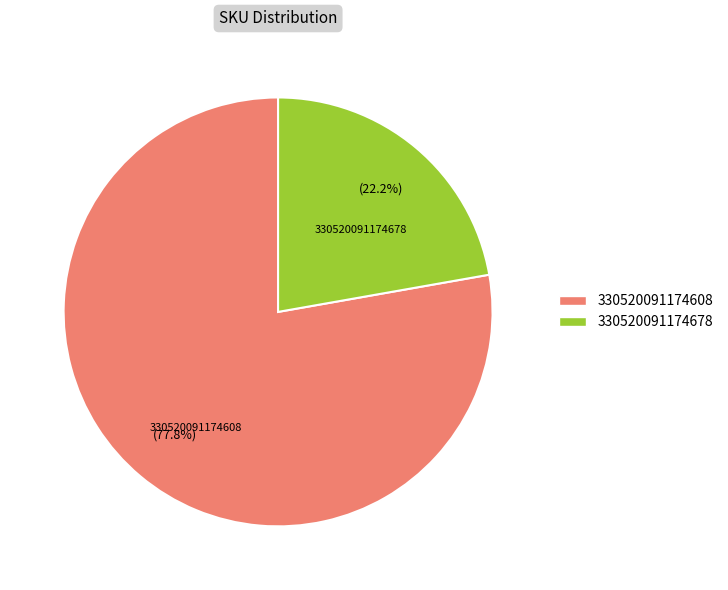

Which has a higher value, 330520091174608 or 330520091174678?

330520091174608